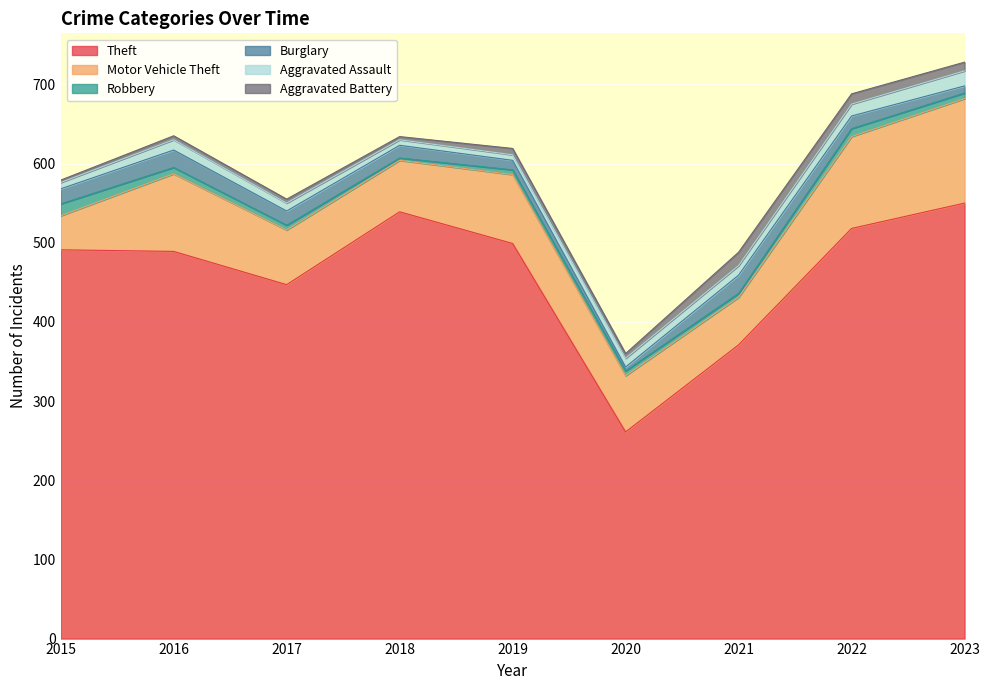

At which category does Theft reach its first local valley?

2017